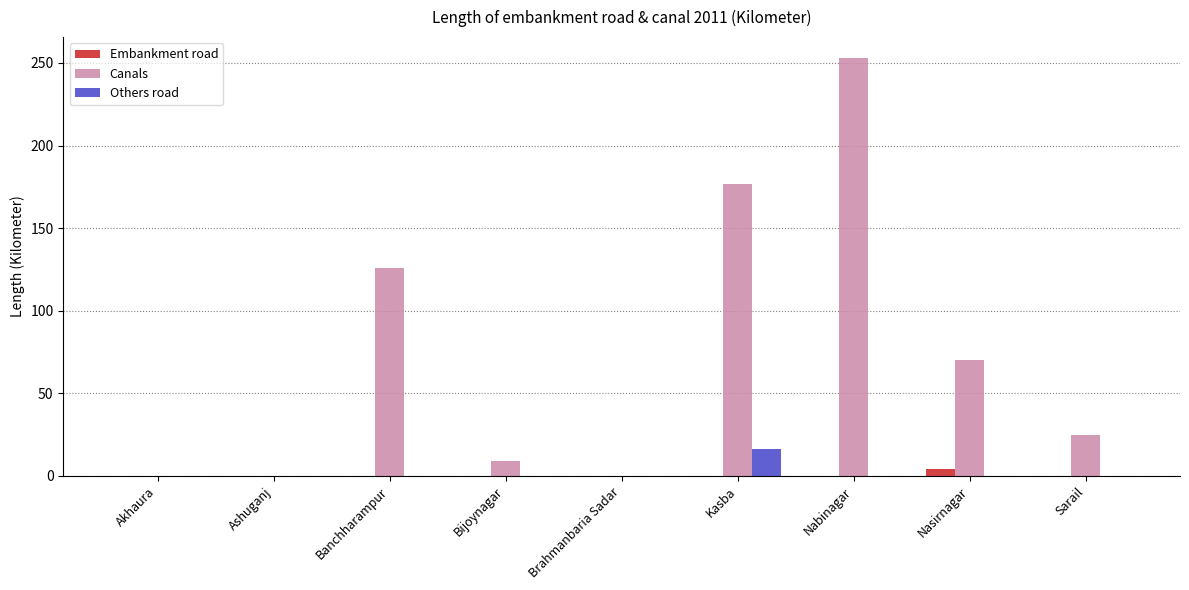

How many groups of bars are there?

9